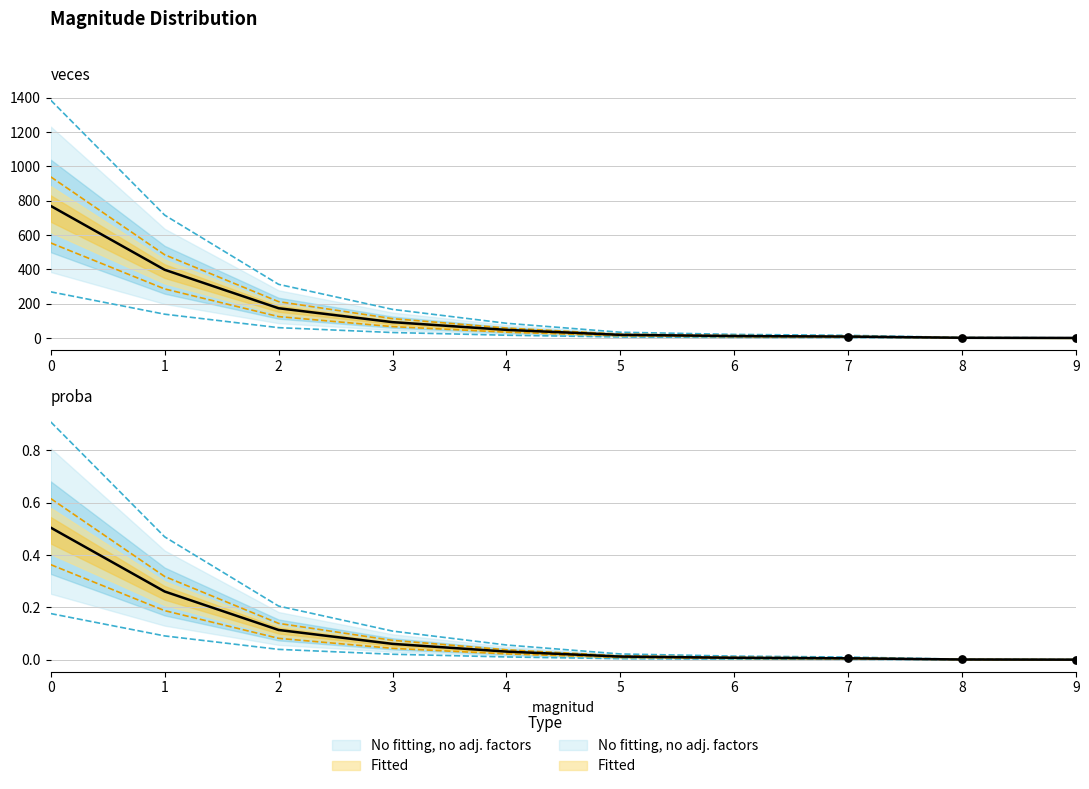

Is the value of veces at 2 greater than the value of proba at 1?

Yes